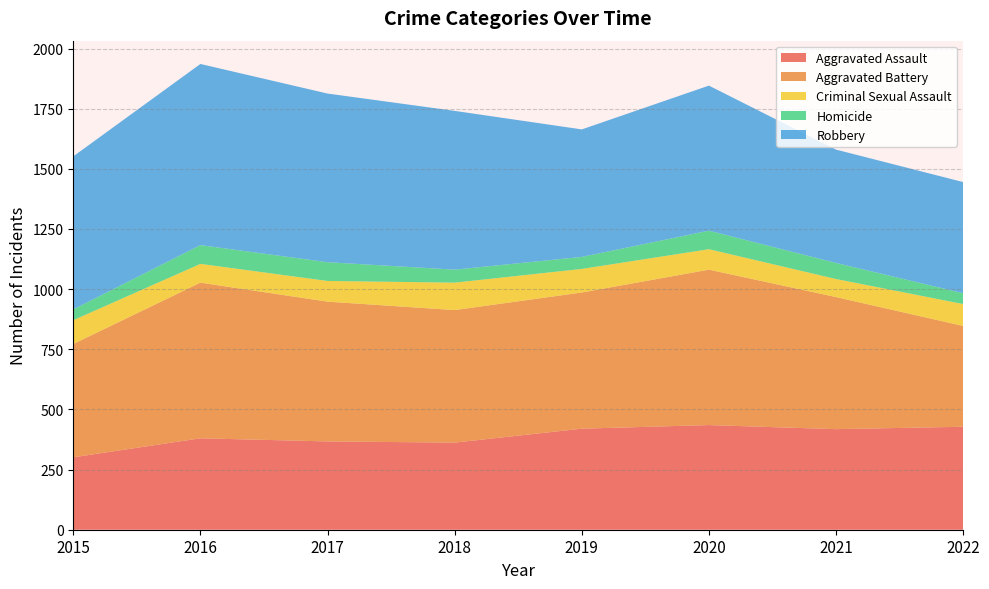

Reading right to left, list all the values displayed in this chart.

Aggravated Assault: 428	418	435	420	362	367	380	301
Aggravated Battery: 419	549	646	566	551	581	647	471
Criminal Sexual Assault: 91	75	85	98	114	86	78	99
Homicide: 45	67	77	50	54	78	78	45
Robbery: 462	471	603	530	660	701	753	636